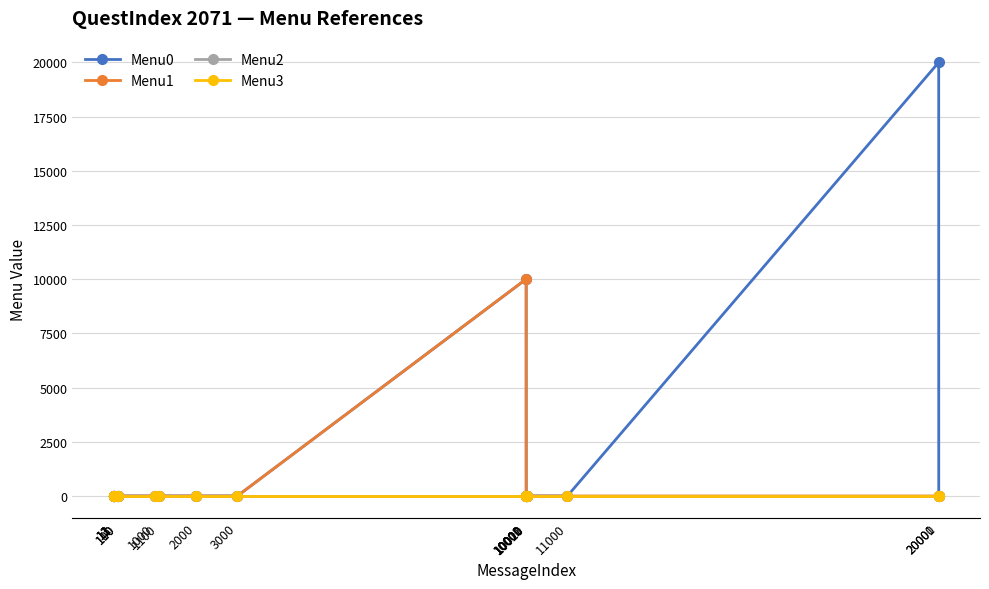

True or false: Menu2 and Menu0 cross at least once.

False